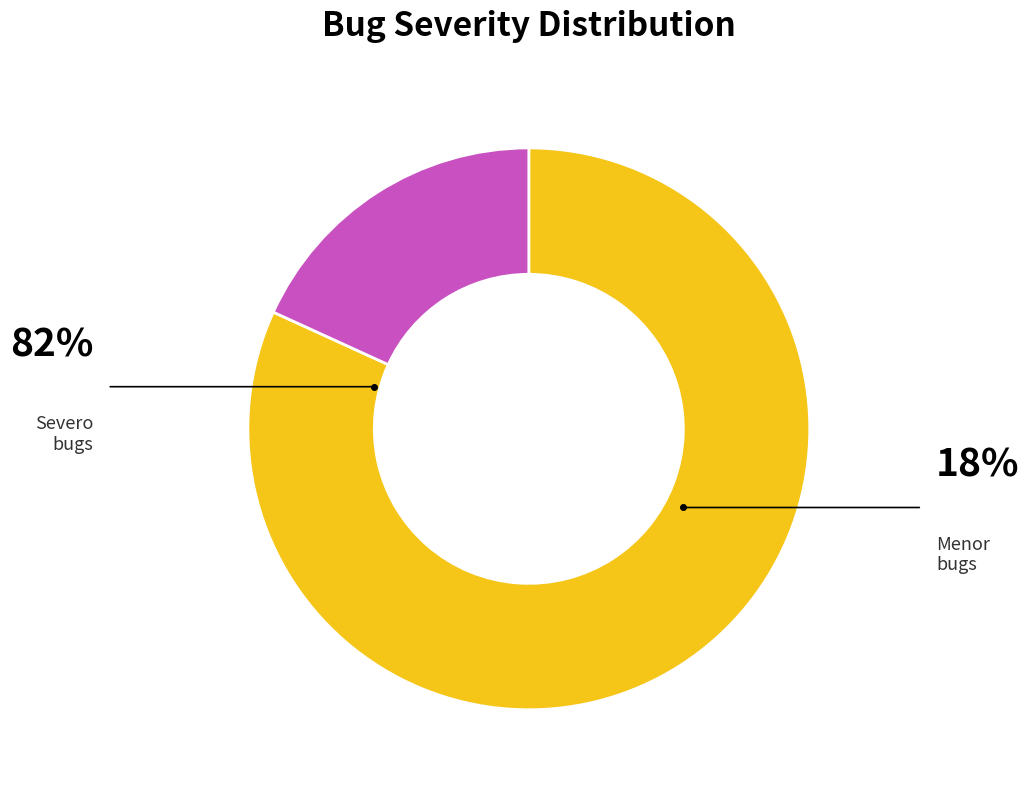

Which slice is the smallest?

Menor